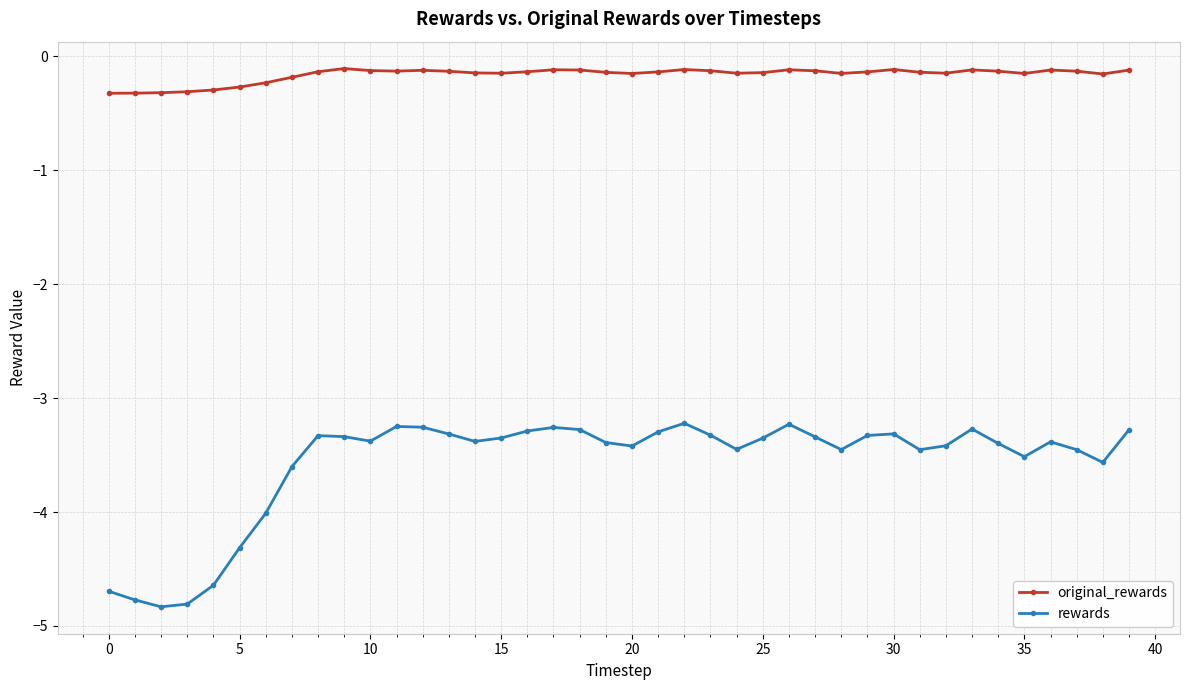

True or false: original_rewards and rewards intersect in this chart.

False